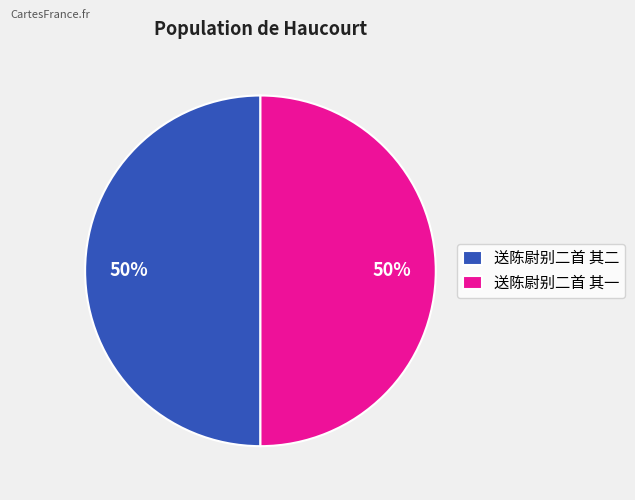

Approximately how many times larger is the value at 送陈尉别二首 其一 compared to 送陈尉别二首 其二?

1.0